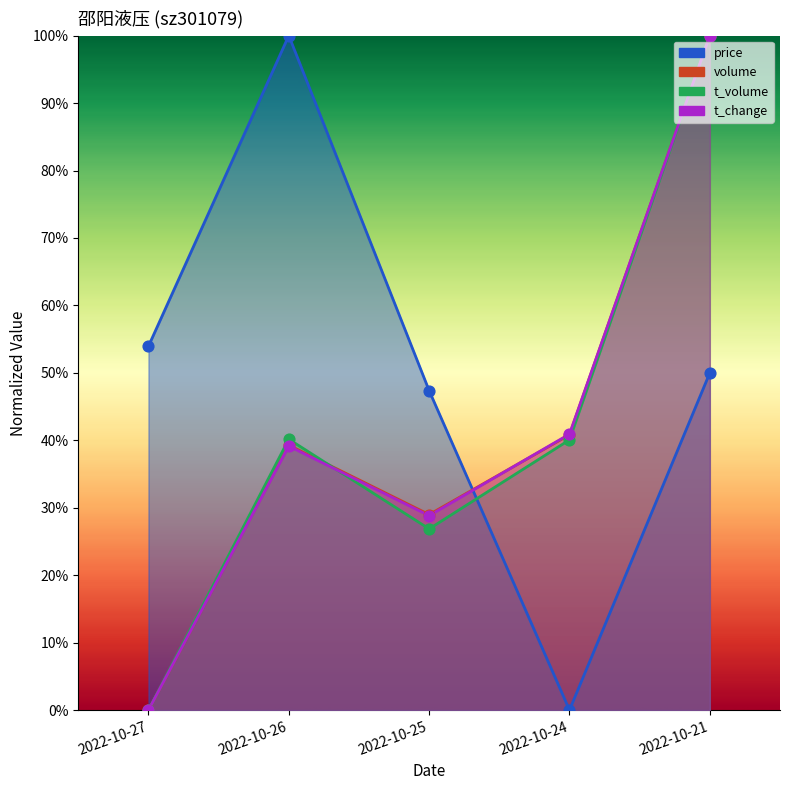

At which category is the sum across all series the highest?

2022-10-21